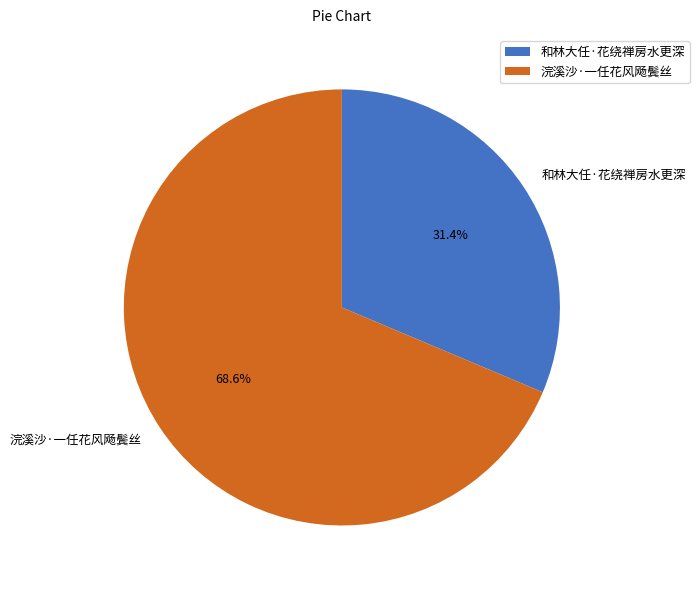

What percentage do 和林大任·花绕禅房水更深 and 浣溪沙·一任花风飏鬓丝 together represent?

100.0%